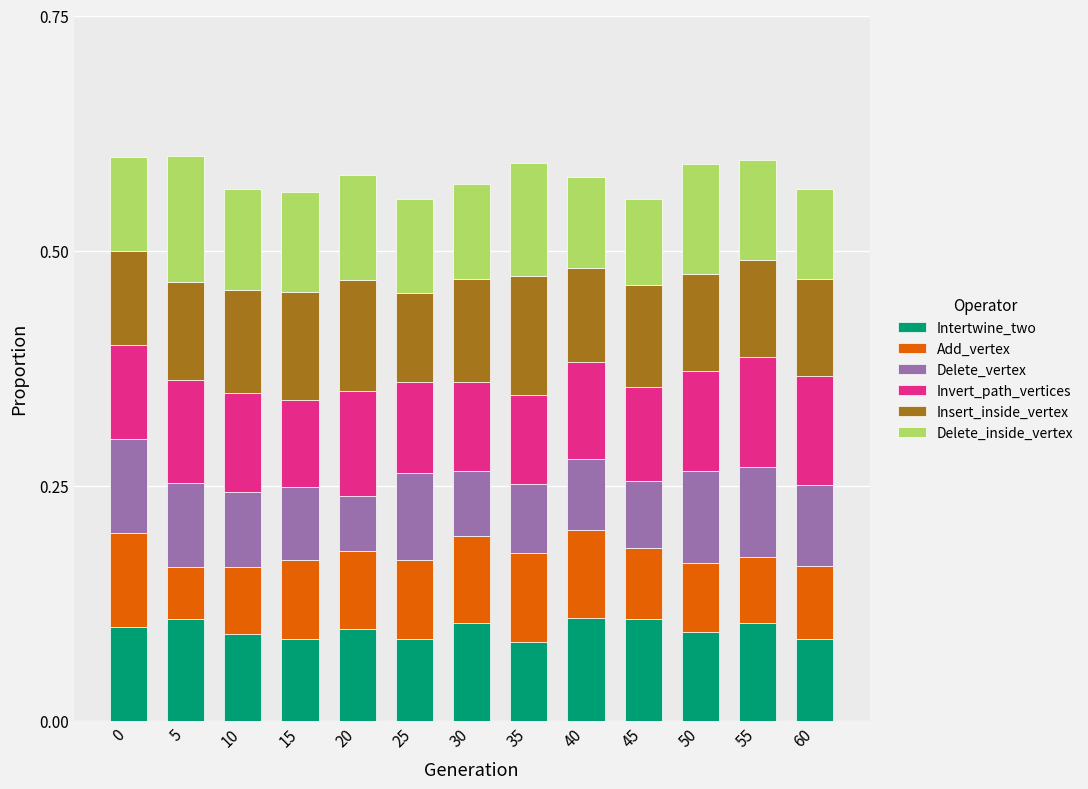

How many Intertwine_two values are between 0 and 1?

13